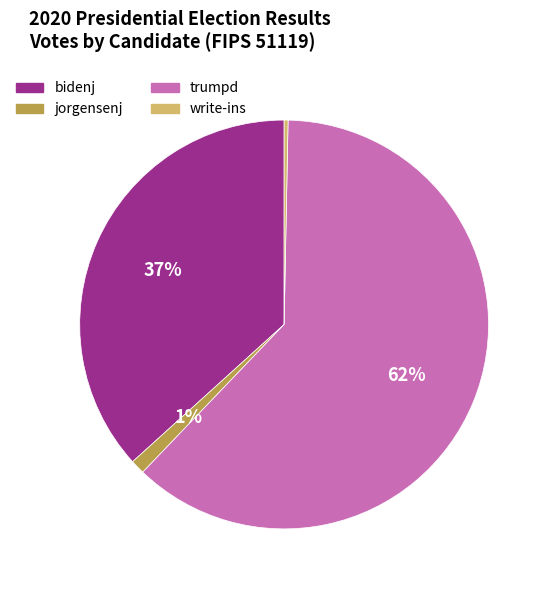

Does any single category account for the majority?

Yes